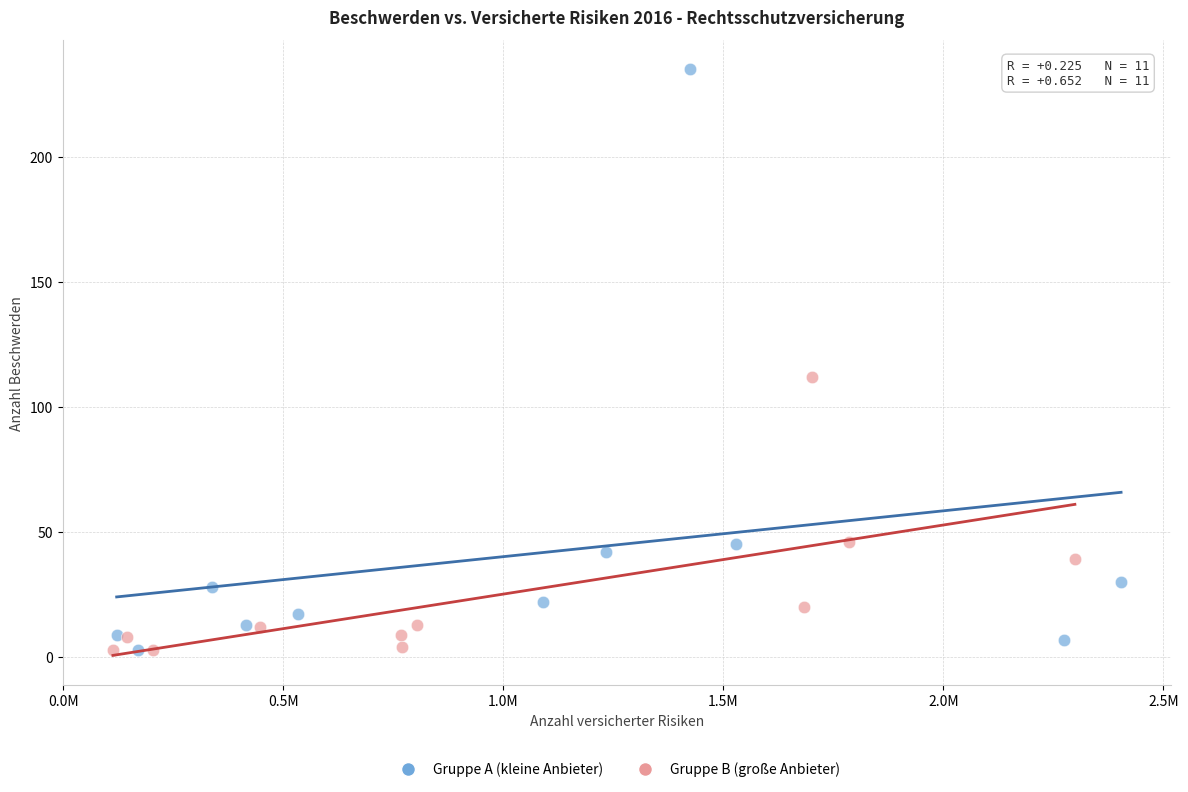

Which series has the largest Y range (max minus min)?

Gruppe A (kleine Anbieter)